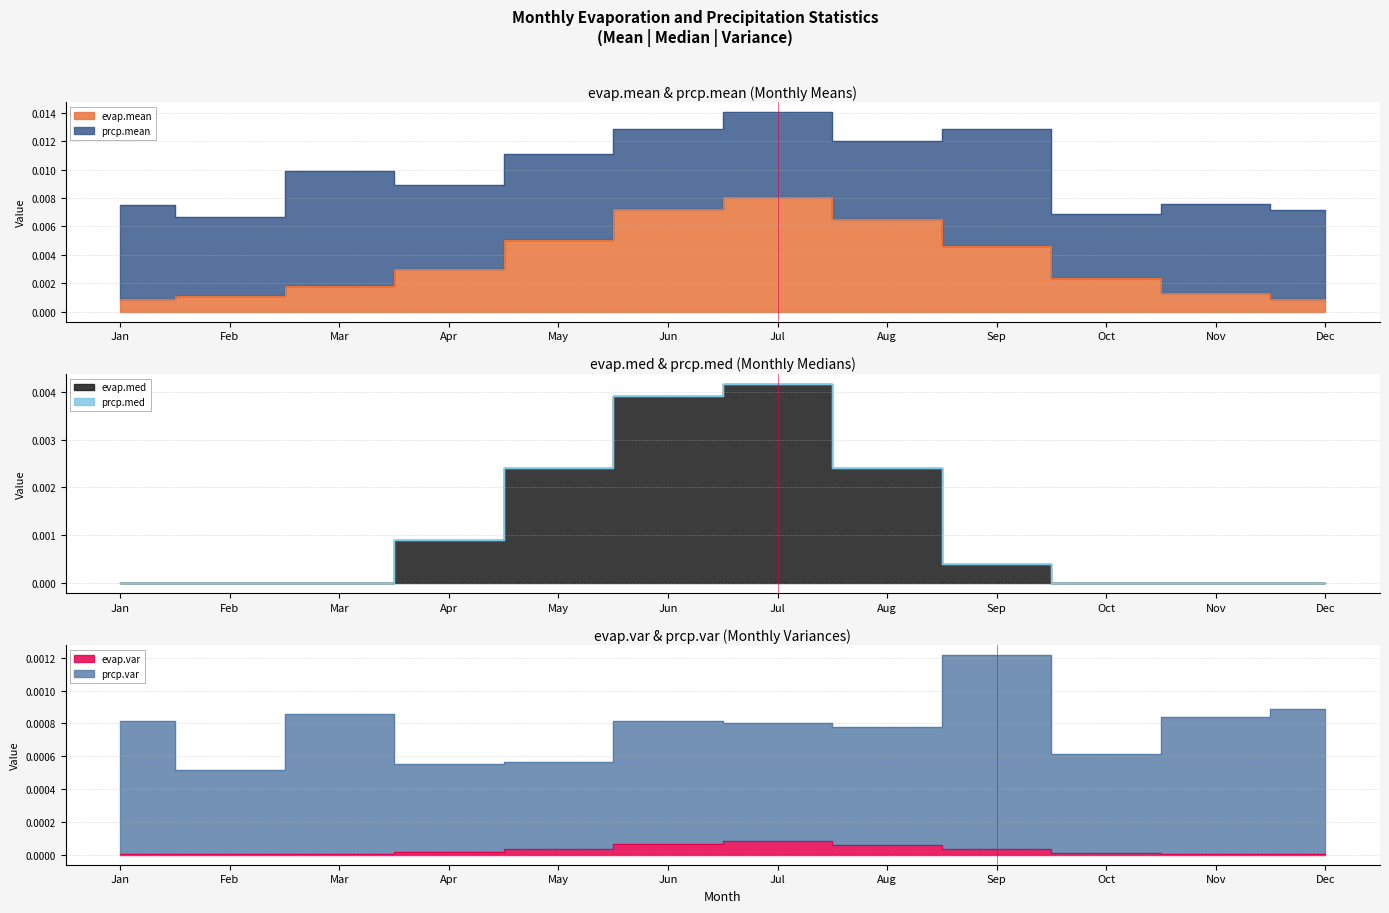

List the labels in order of prcp.var value, smallest first.

Feb, Apr, May, Oct, Aug, Jul, Jun, Jan, Nov, Mar, Dec, Sep